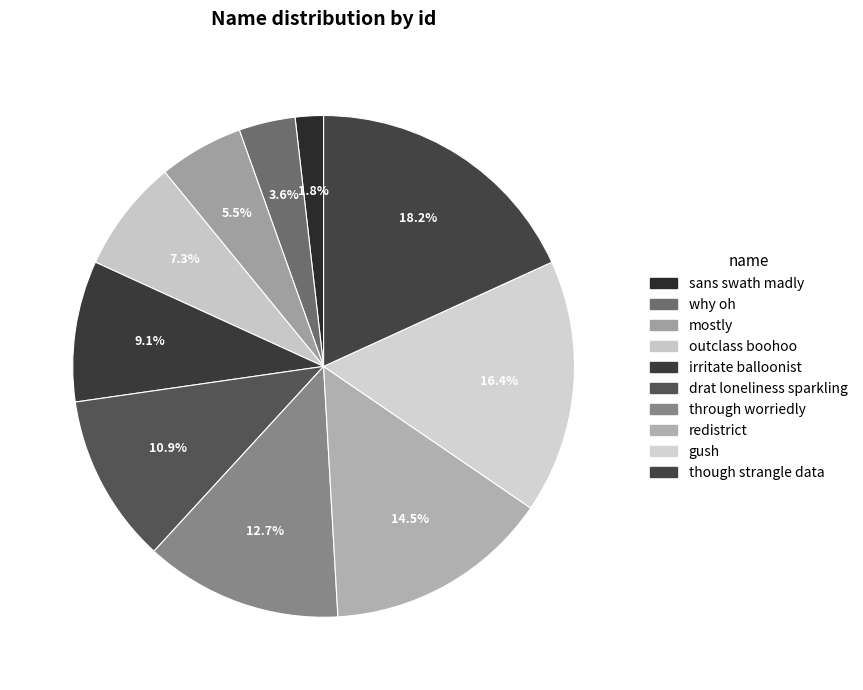

Count the number of slices in the pie.

10